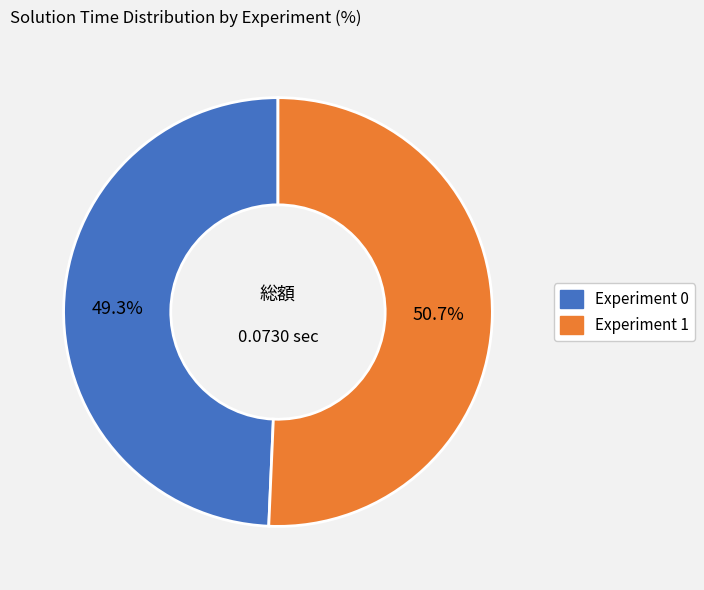

Is it true that Experiment 1 is 51% of the pie?

True